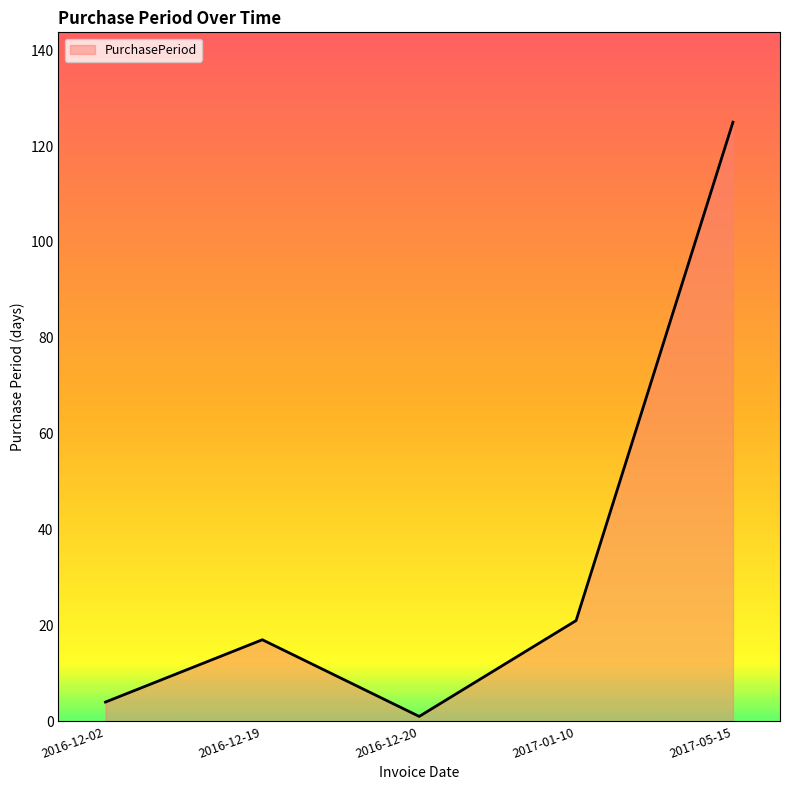

How many distinct data groups are displayed?

1